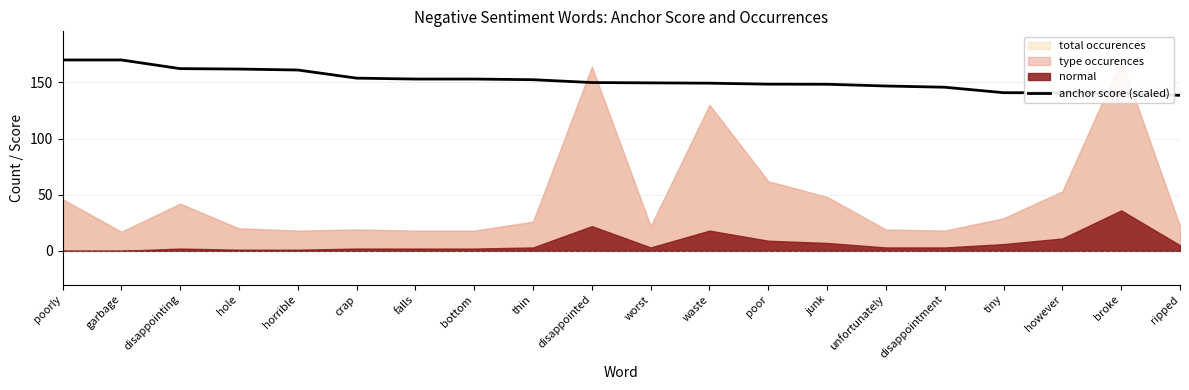

How many lines are shown in the chart?

1